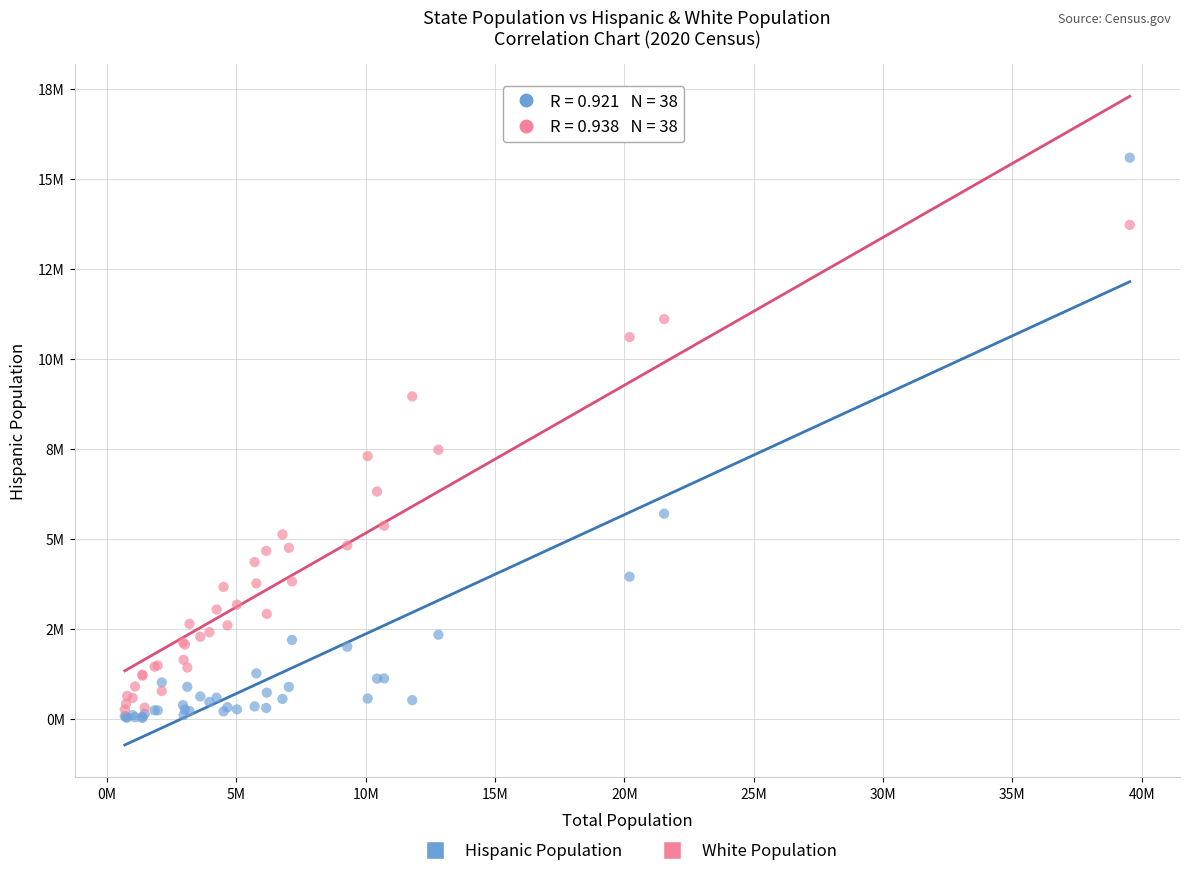

What are all the series names shown in the legend?

Hispanic Population, White Population